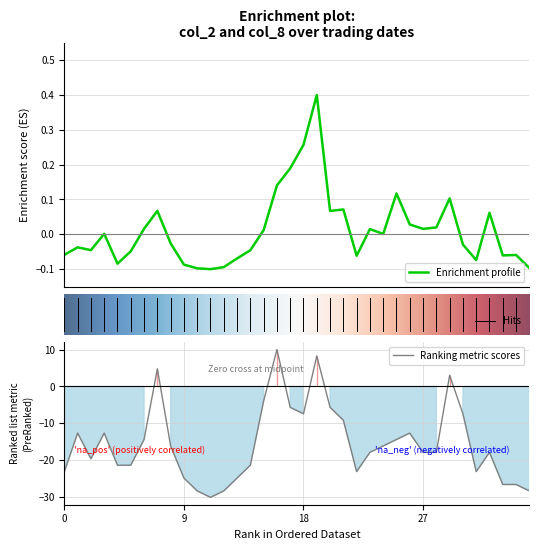

True or false: Ranking metric scores has a value of -17.8 at 27.

True